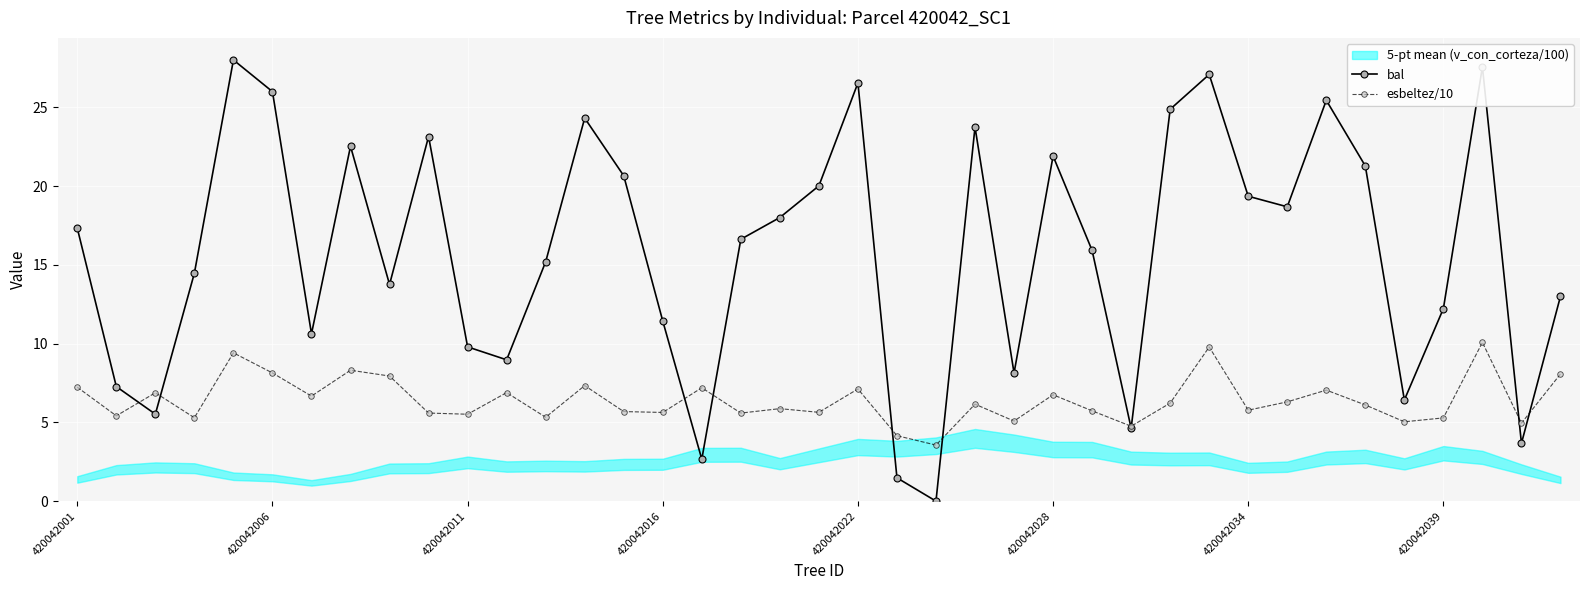

How many values in the esbeltez/10 series are below 6?

19